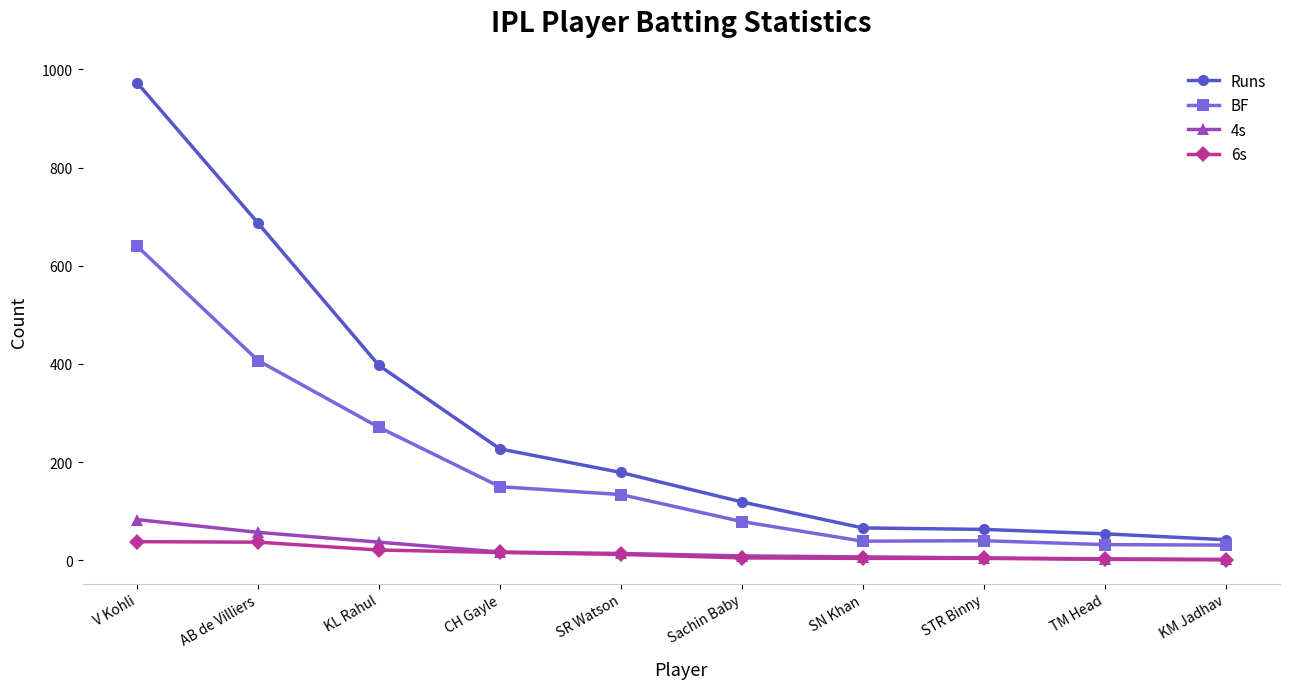

True or false: 6s and Runs intersect in this chart.

False